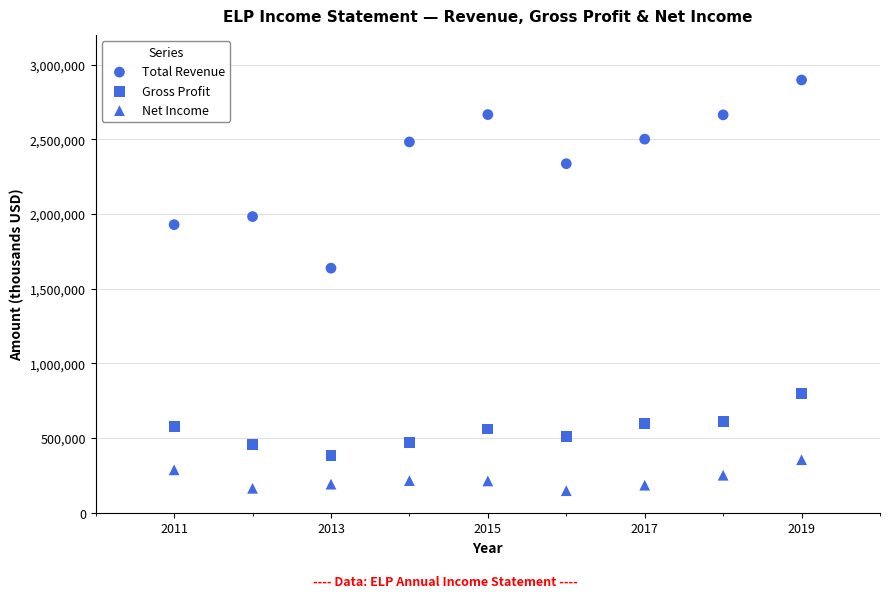

How many points are shown in the scatter plot?

27